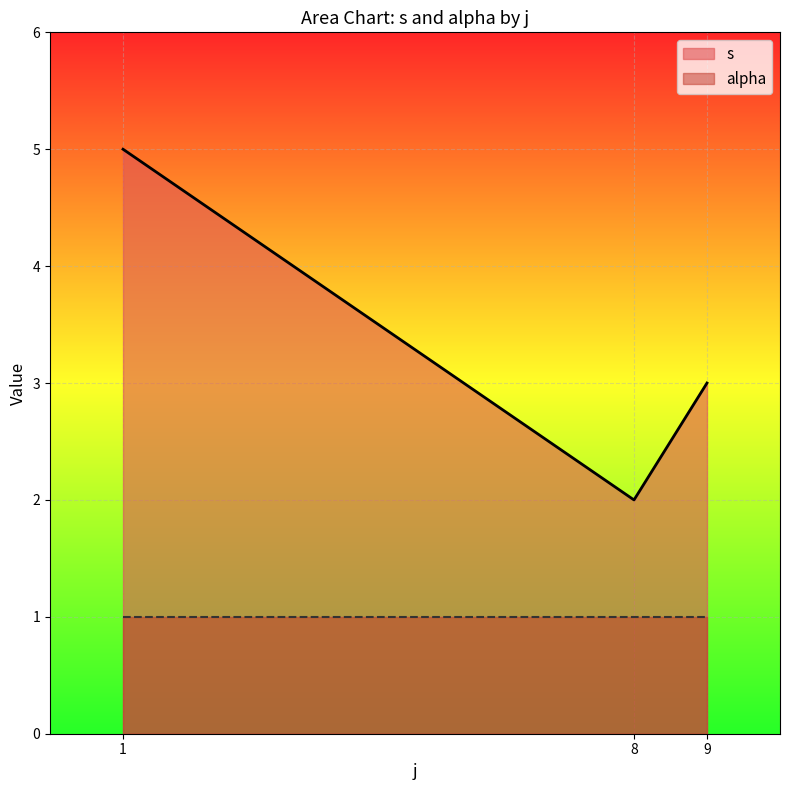

True or false: alpha has a value of 1 at 9.

True